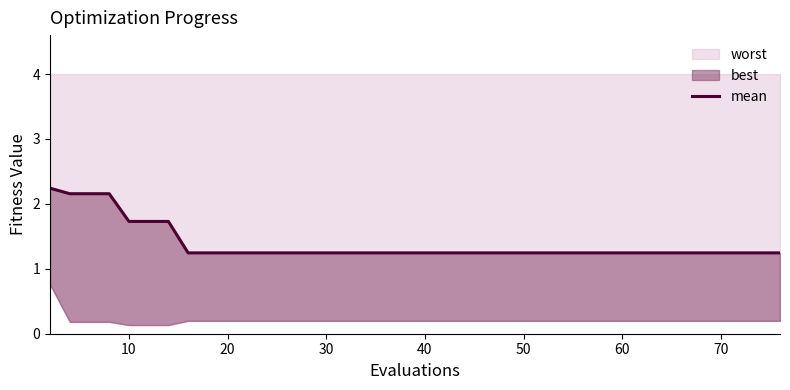

Where is the data nearest to the value 1?

70